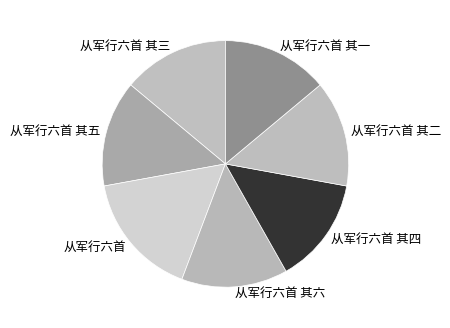

Combined, do 从军行六首 其五 and 从军行六首 其六 account for over 50%?

No